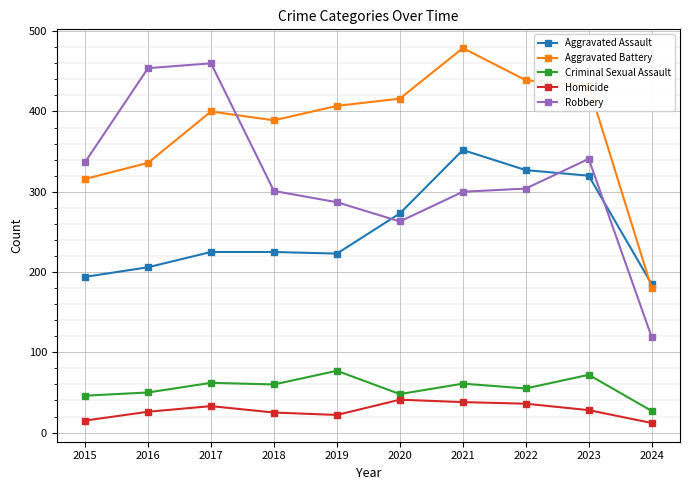

What is the total value across all series at 2024?

523